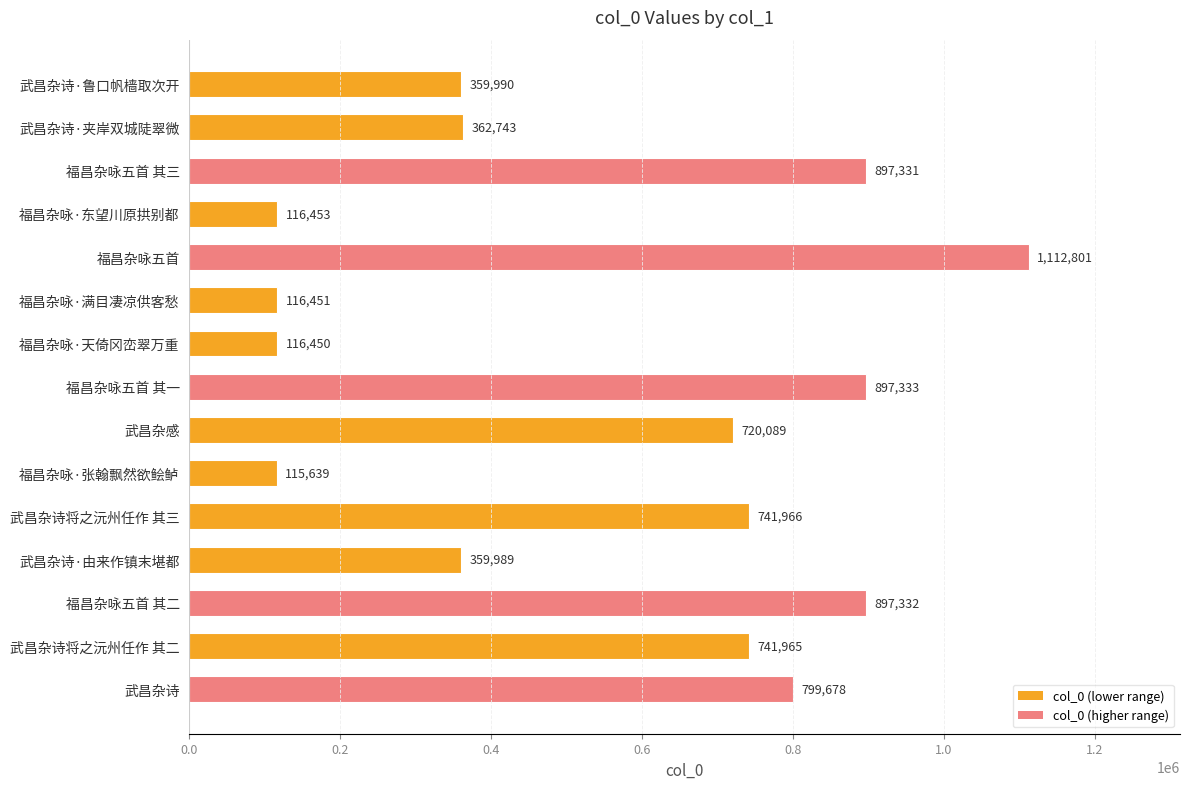

At which category does the chart reach its minimum across all series?

福昌杂咏·张翰飘然欲鲙鲈